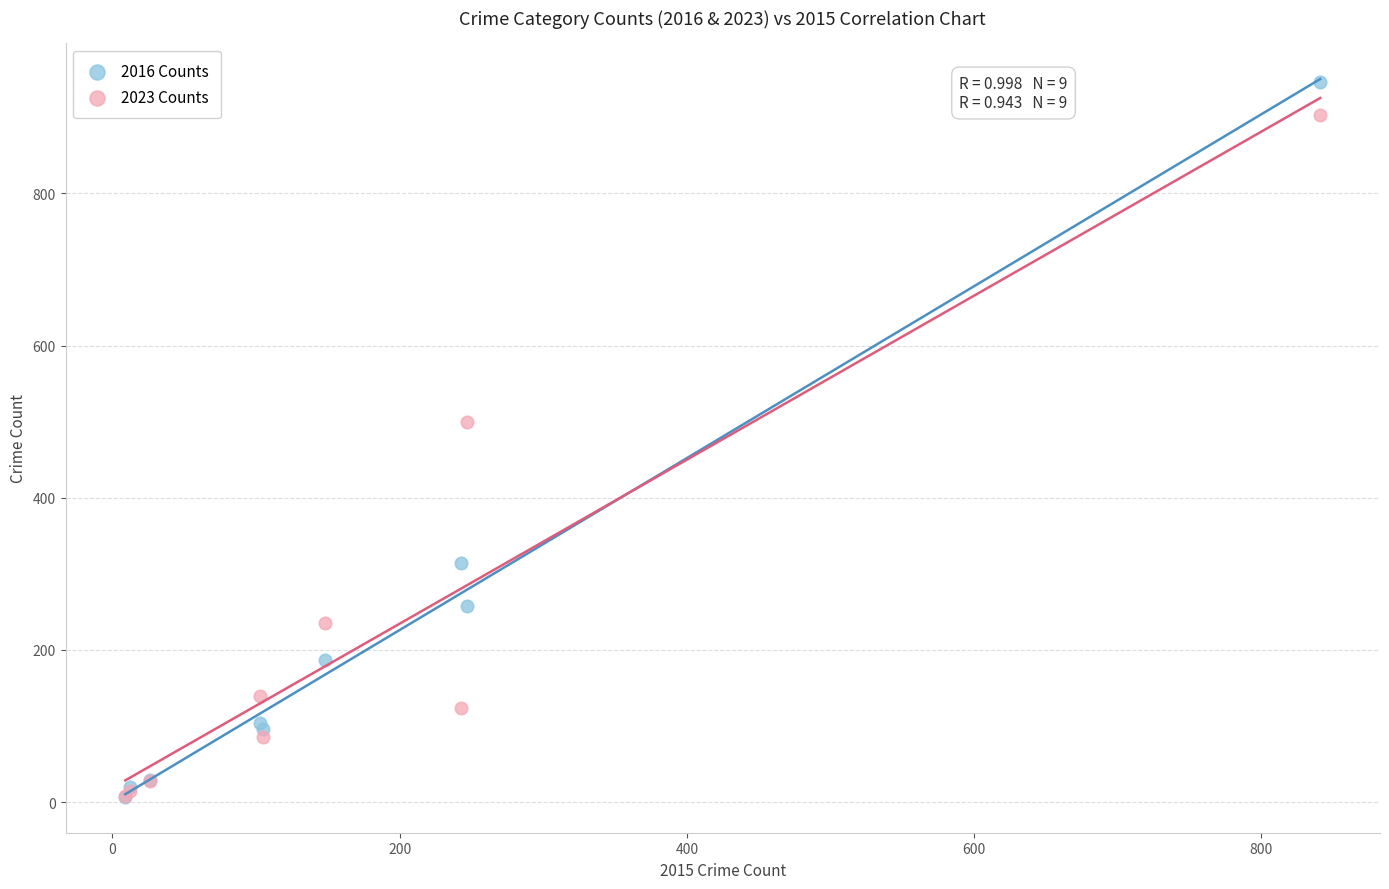

Across all series, what Y value is closest to 476?

500